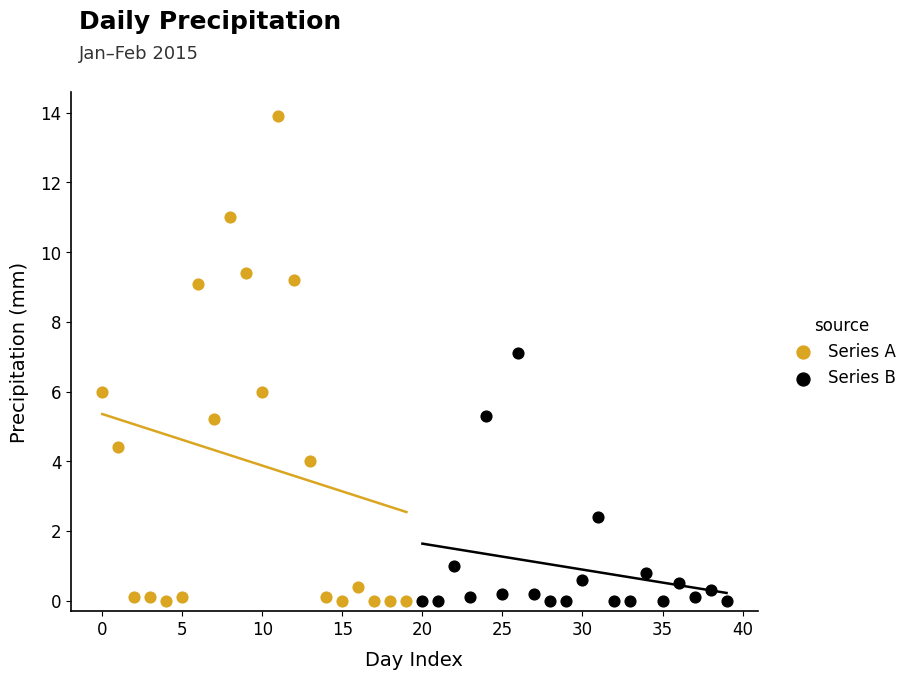

What are all the series names shown in the legend?

Series A, Series B